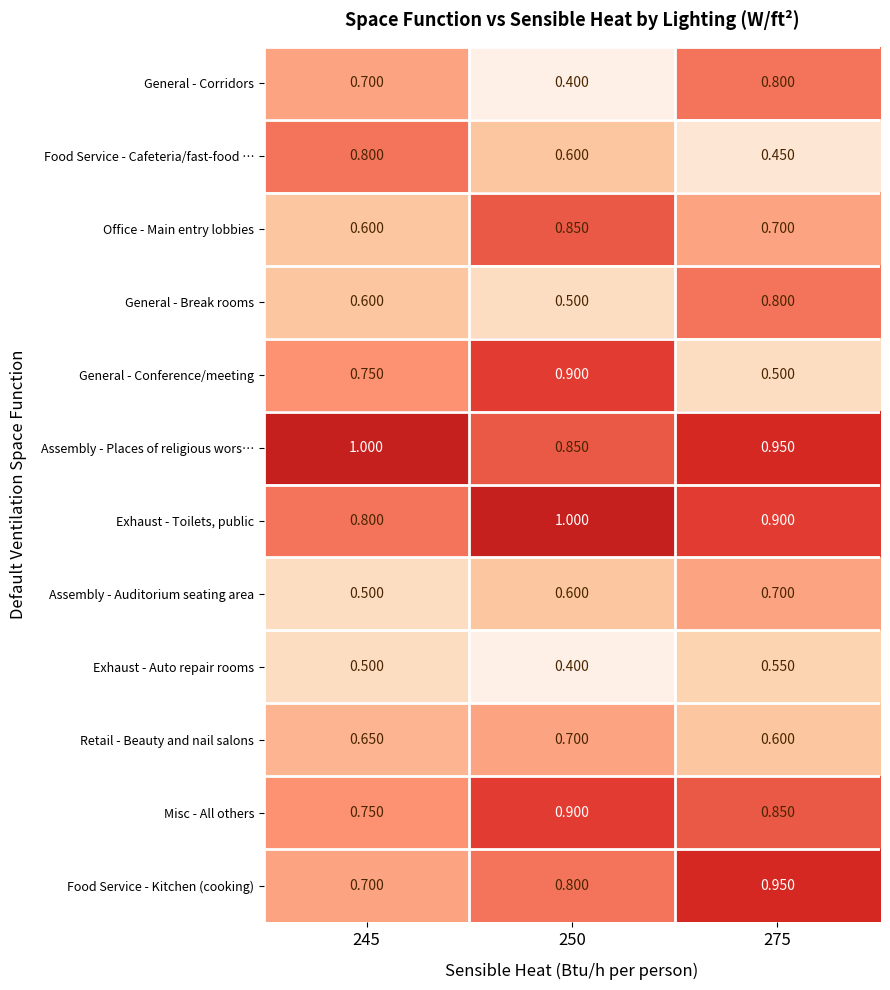

Is the value of Exhaust - Toilets, public at 245 greater than the value of Exhaust - Auto repair rooms at 275?

Yes